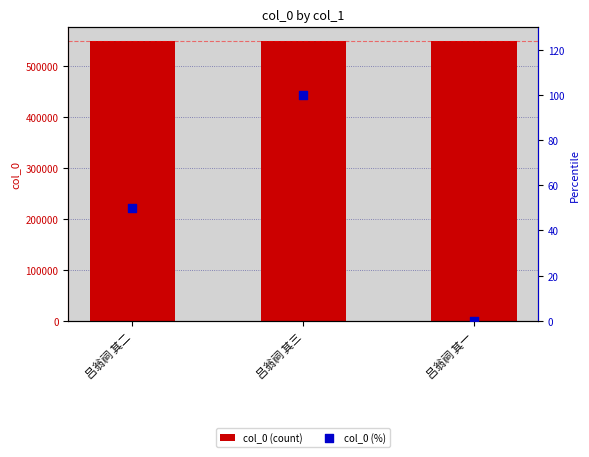

Is the value of col_0 (normalized %) at 吕翁祠 其三 greater than the value of col_0 at 吕翁祠 其二?

No